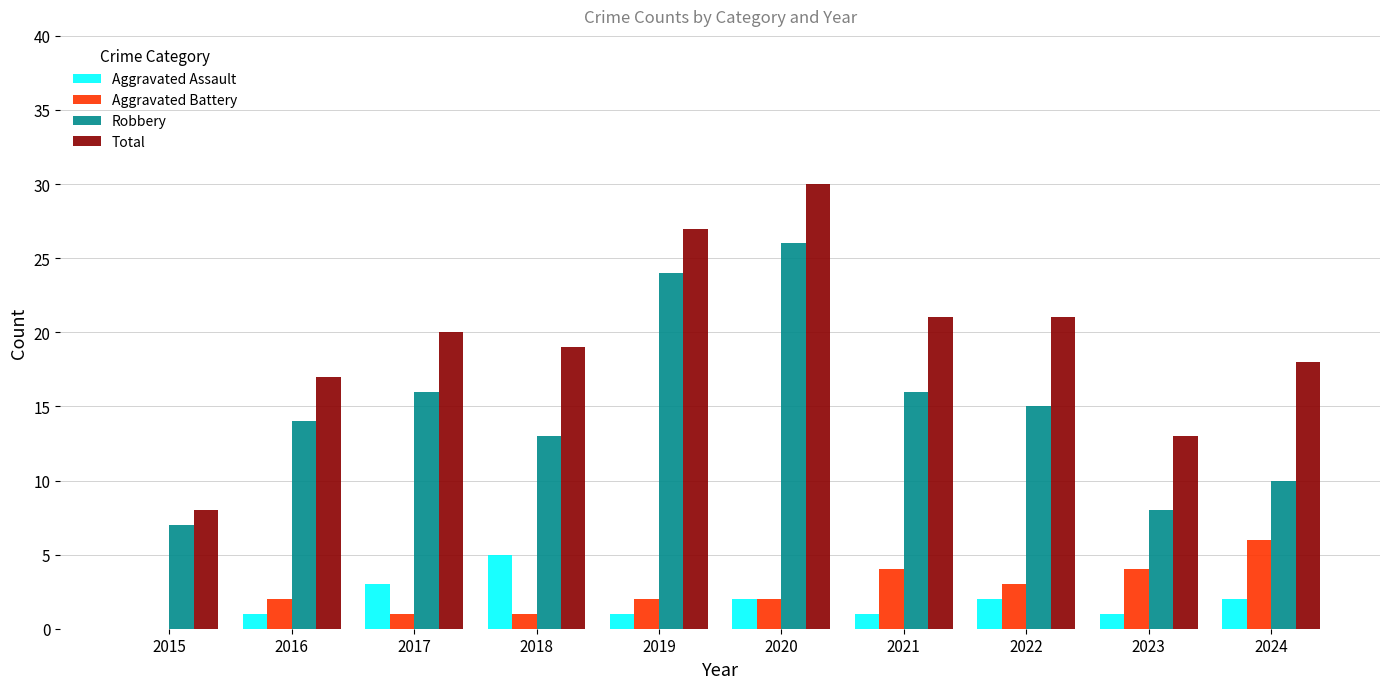

What is the sum of all Aggravated Assault values?

18